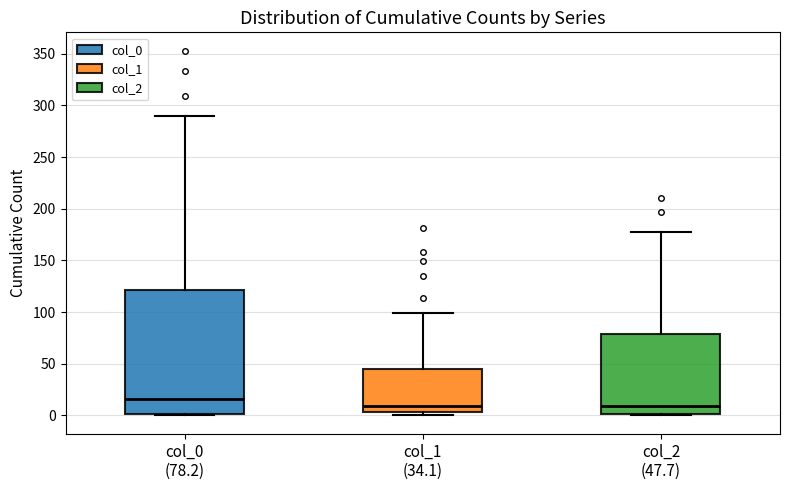

Reading left to right, read every box against the y-axis: the position of its median line, the range the box covers, and the ends of its whiskers. The values are not printed on the chart, so give them approximately, as read against the axis.

col_0 (78.2): median 15, box 0 to 120, whiskers 0 to 290
col_1 (34.1): median 10, box 5 to 45, whiskers 0 to 100
col_2 (47.7): median 10, box 0 to 80, whiskers 0 to 175